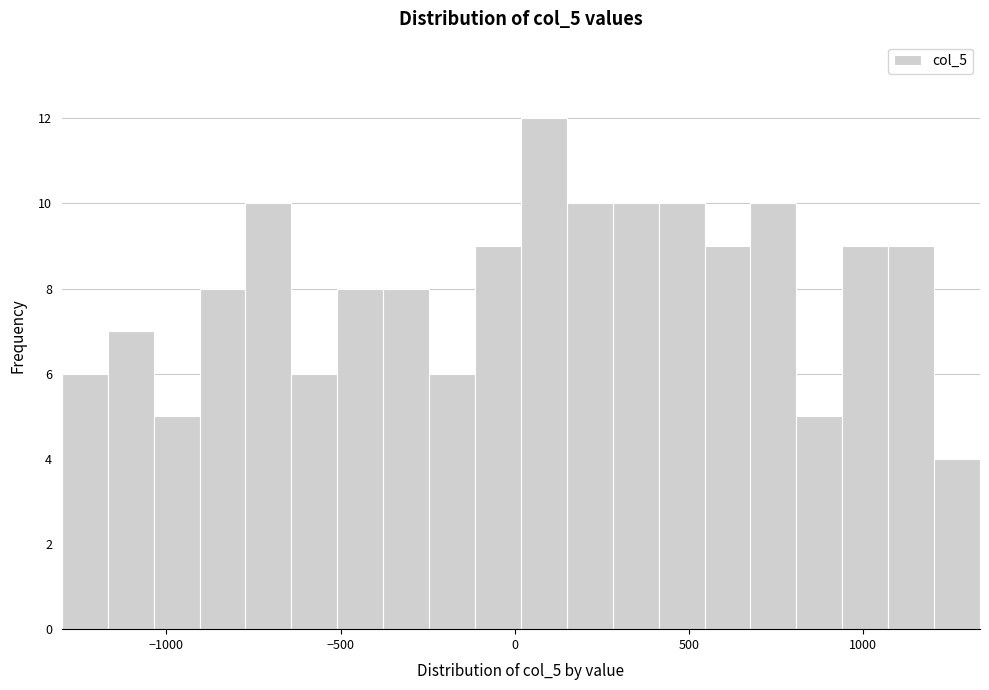

Read against the x-axis, roughly where is the centre of the tallest bar?

100